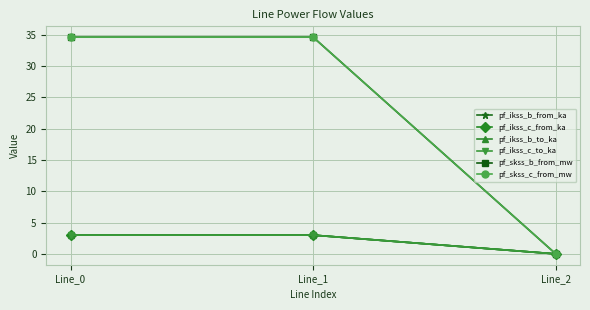

Reading left to right, extract all data points from this chart.

pf_ikss_b_from_ka: 3.0	3.0	0.0
pf_ikss_c_from_ka: 3.0	3.0	0.0
pf_ikss_b_to_ka: 3.0	3.0	0.0
pf_ikss_c_to_ka: 3.0	3.0	0.0
pf_skss_b_from_mw: 34.6	34.6	0.0
pf_skss_c_from_mw: 34.6	34.6	0.0